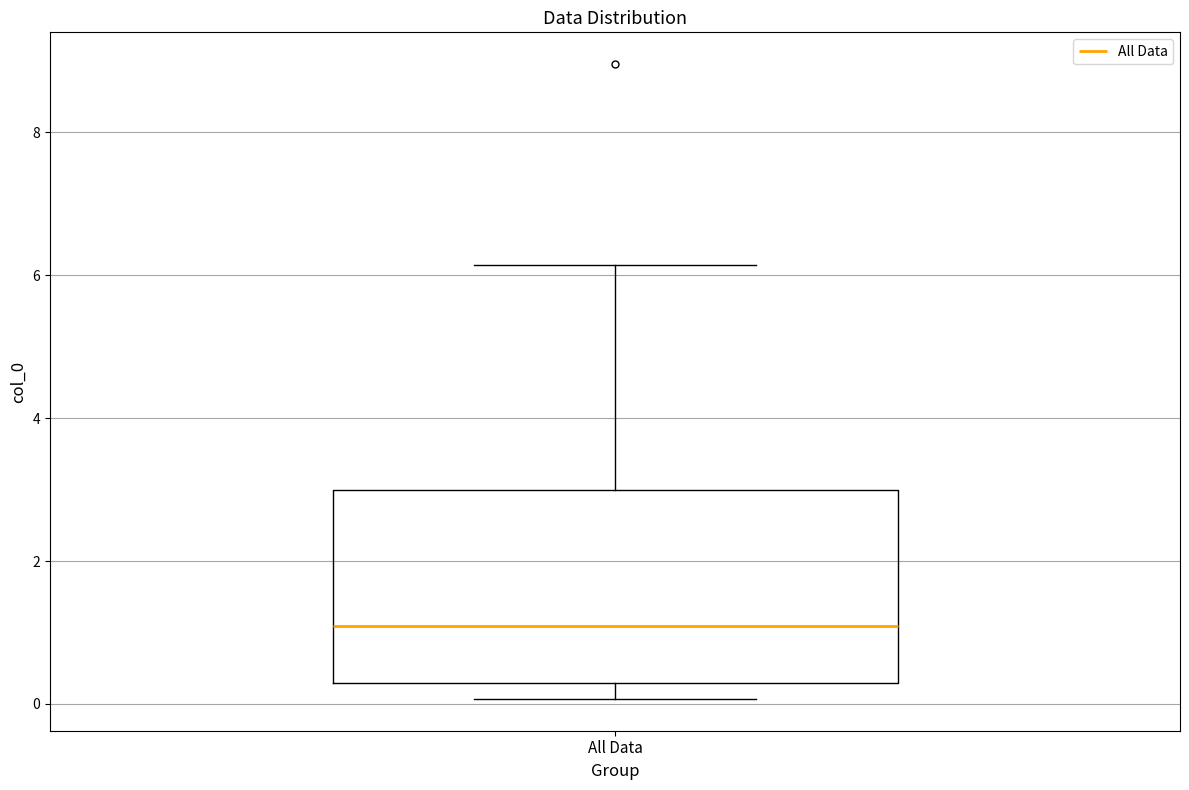

Where is the lower edge of the box for All Data on the y-axis? The values are not printed on the chart, so give them approximately, as read against the axis.

0.2